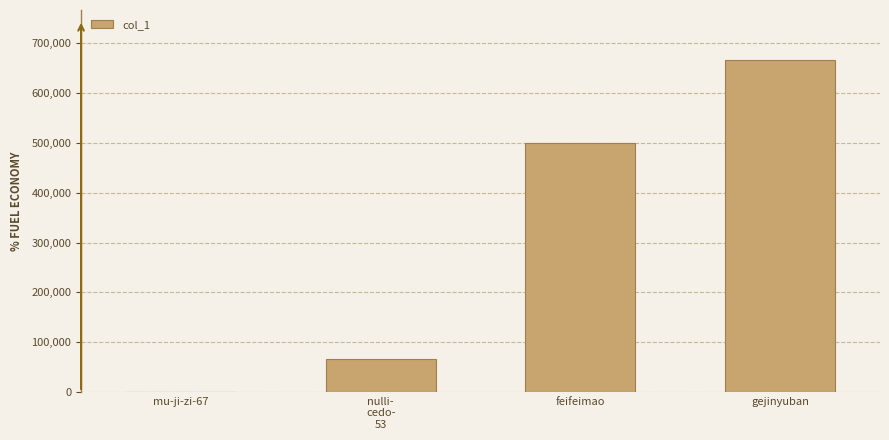

What is the sum of all values?

1233783